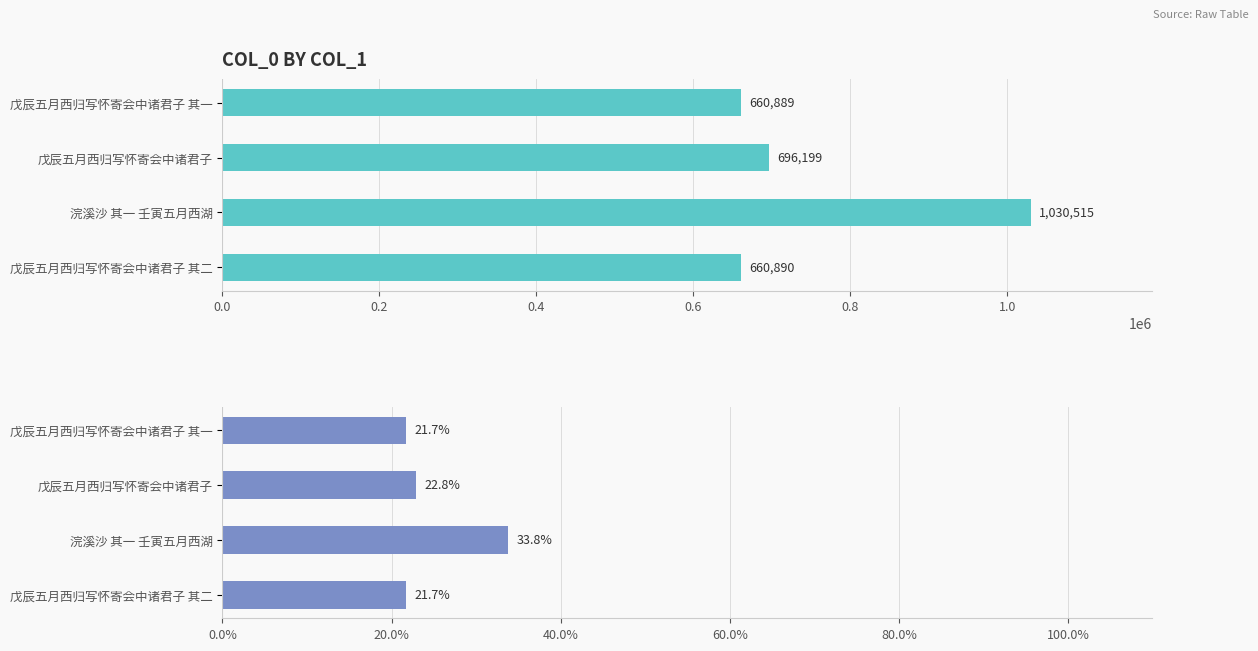

How many values in the col_0 series are below 696199?

2